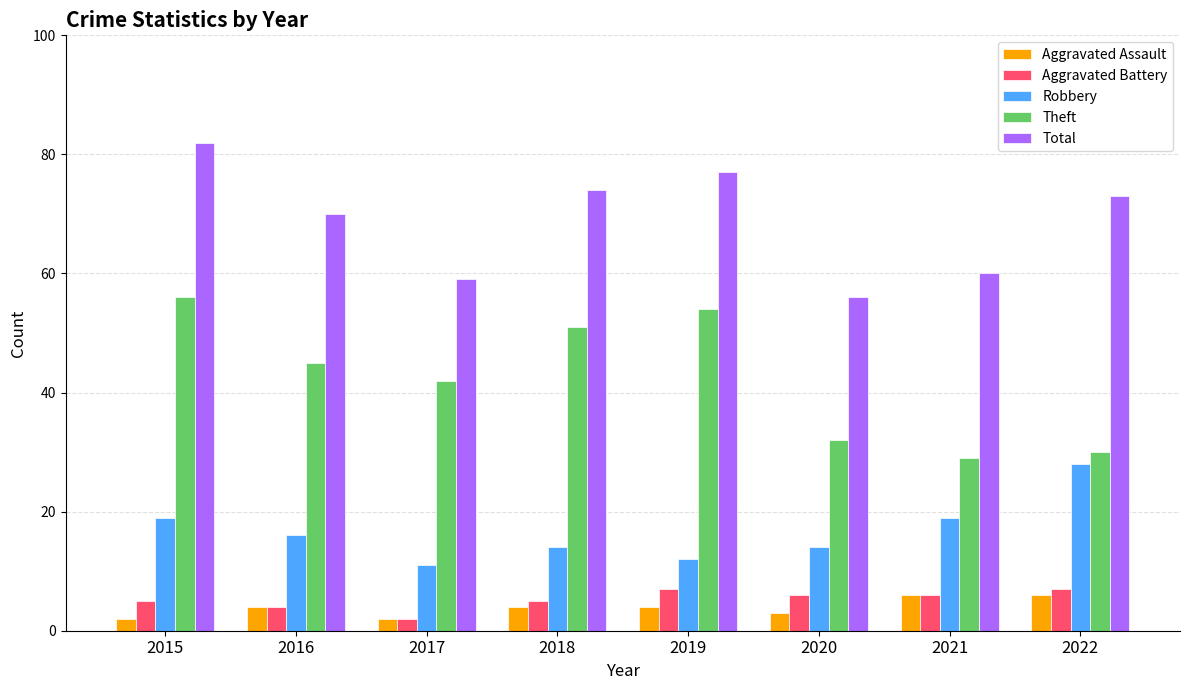

How many data points in Theft are less than 45?

4